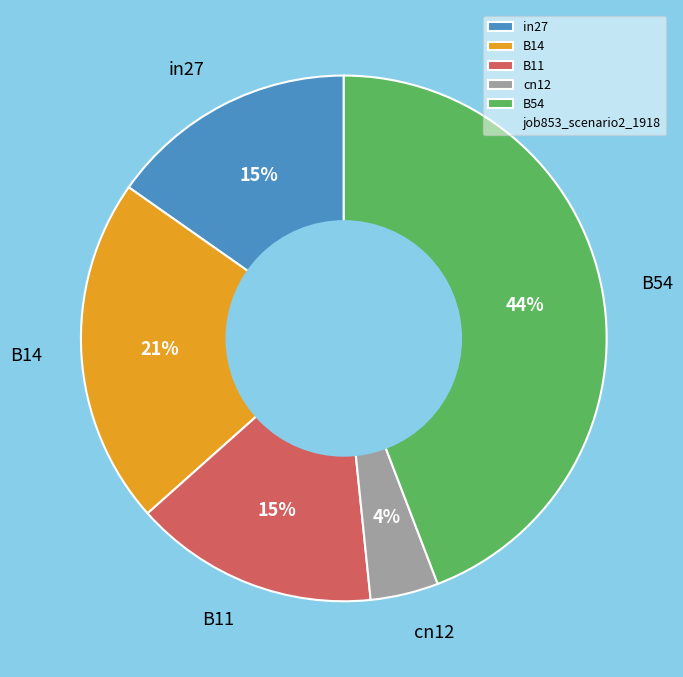

Is there a majority slice in this chart?

No